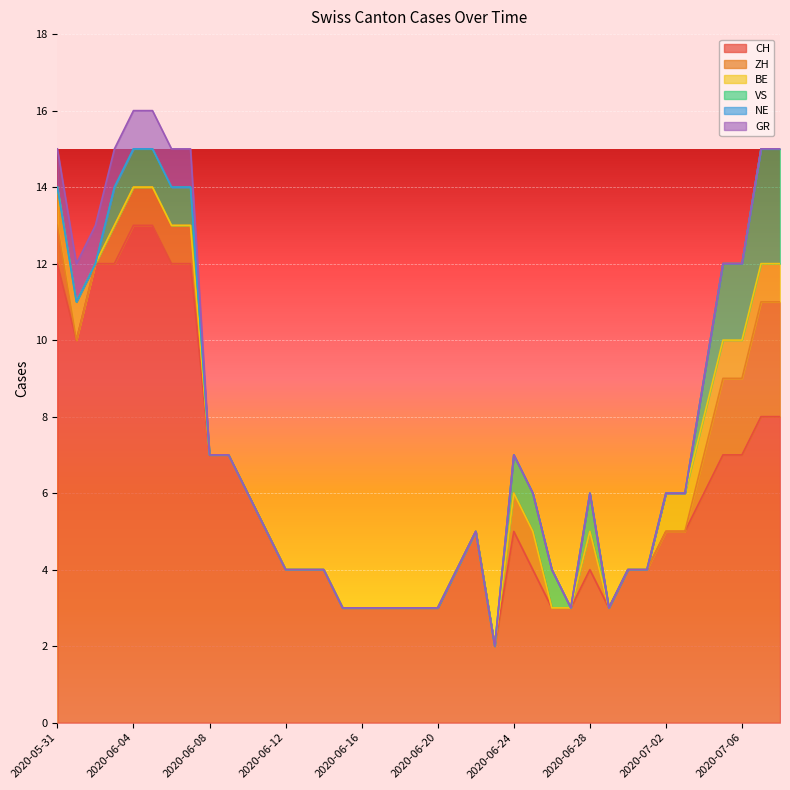

Between 2020-06-10 and 2020-06-23, which is larger?

2020-06-10